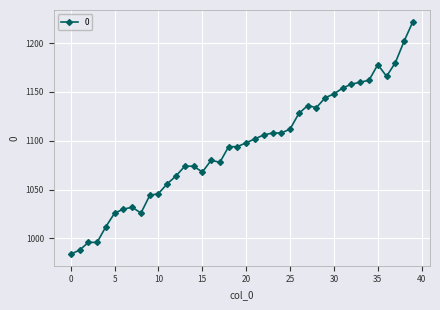

What is the difference between the maximum and second lowest values?

234